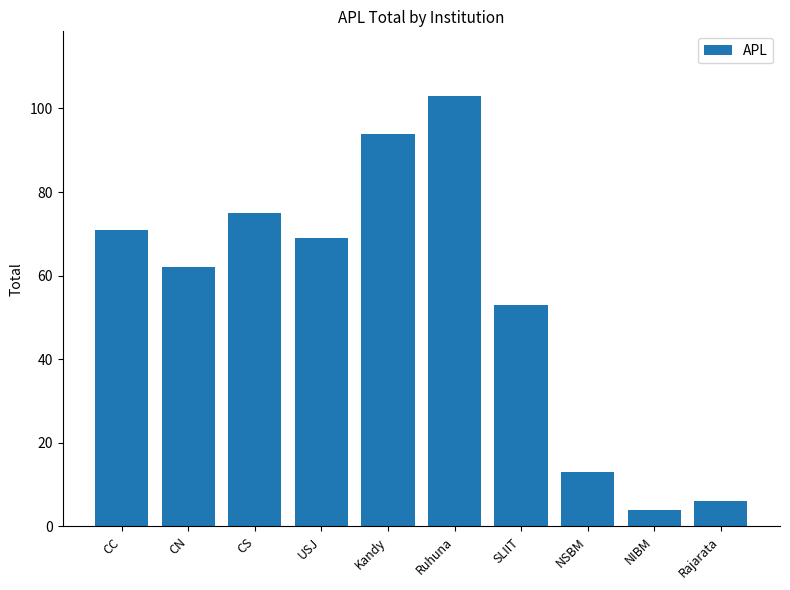

Which category has the lowest value across all series?

NIBM